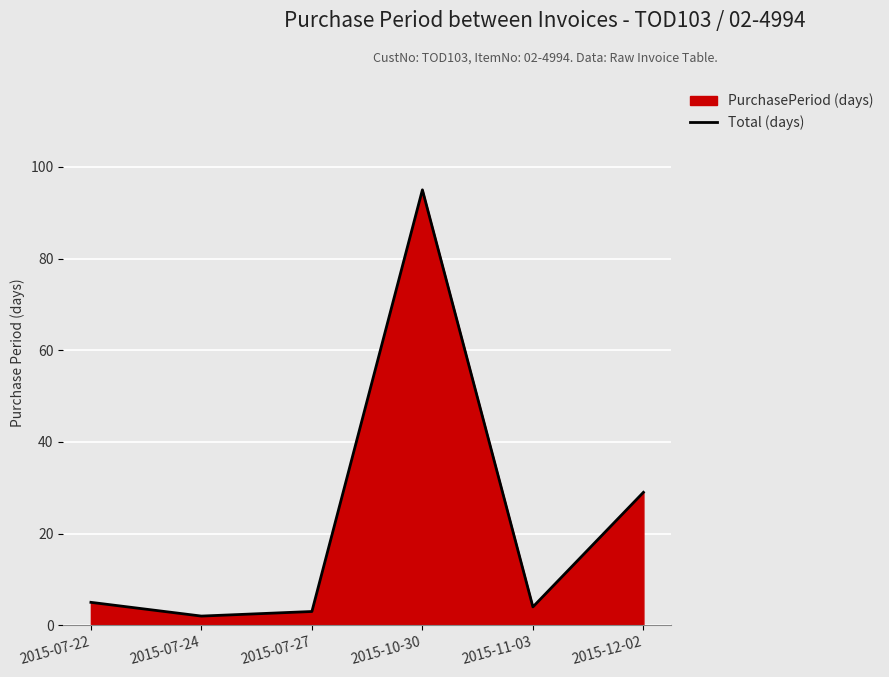

How many lines are shown in the chart?

1